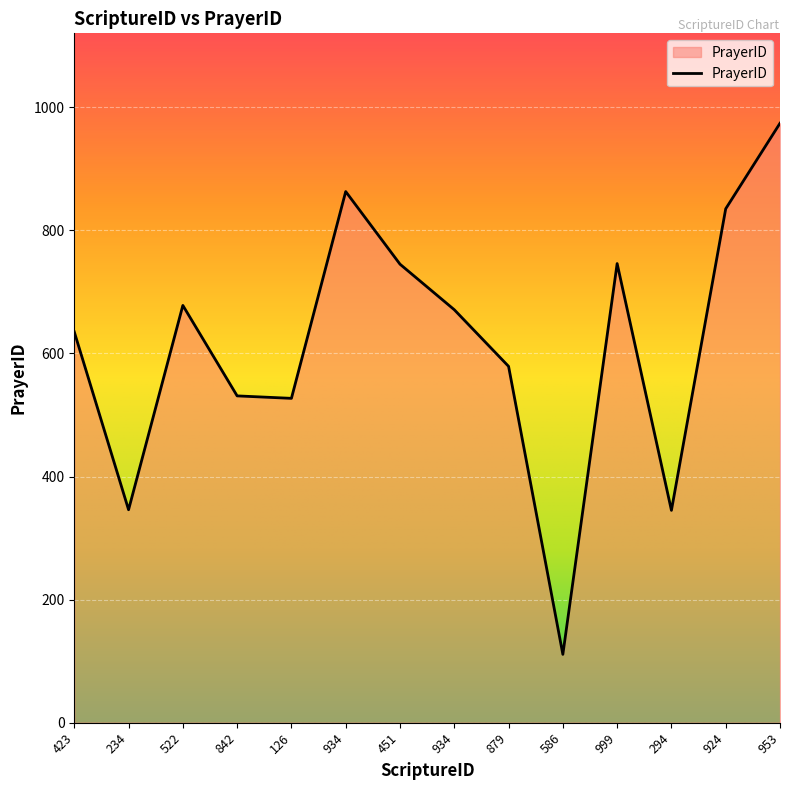

Where is the first local maximum?

522